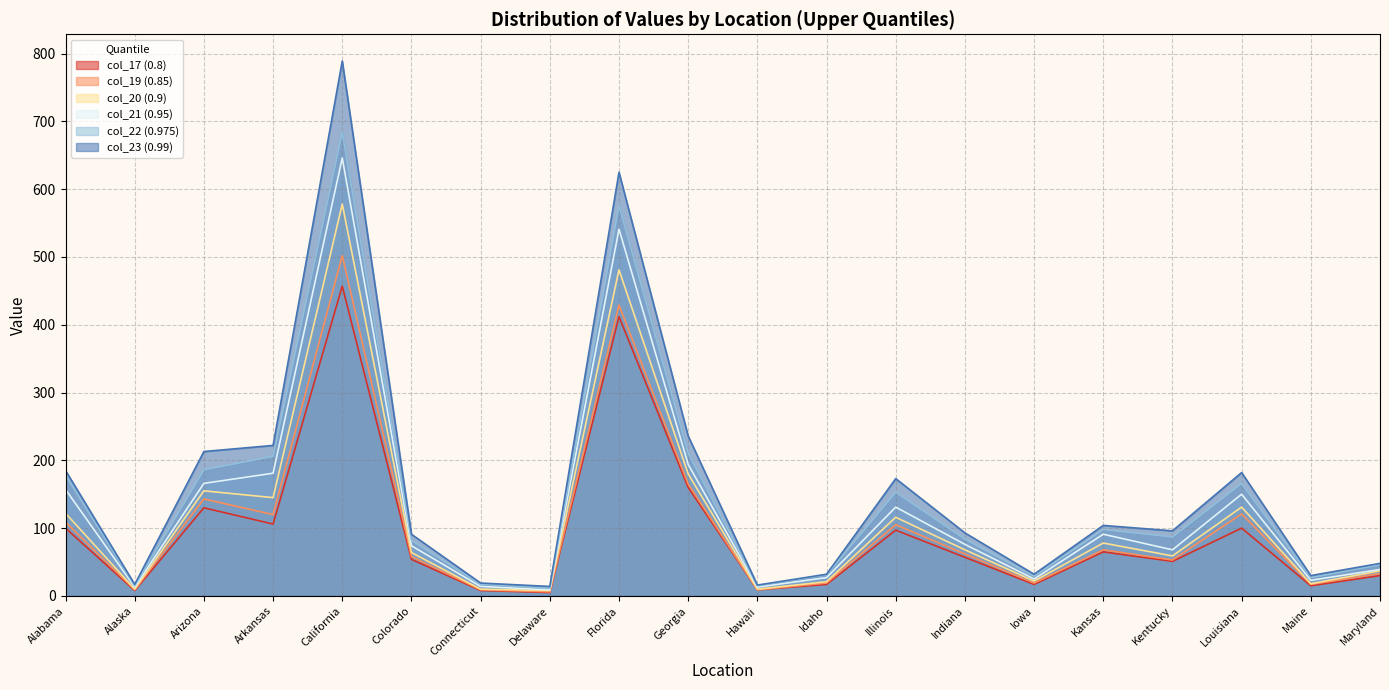

The col_19 (0.85) series shows 429 at Florida. True or false?

True